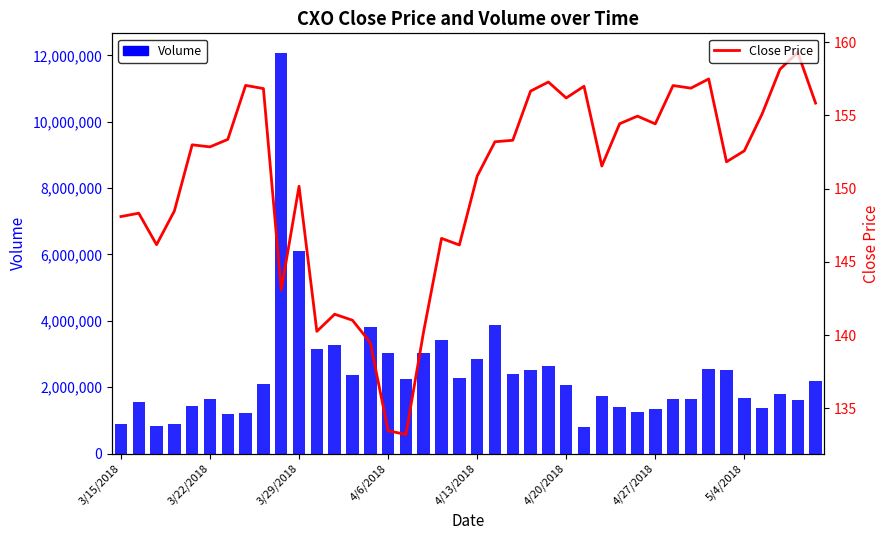

What is the difference between the maximum and minimum values in the Volume series?

11272671